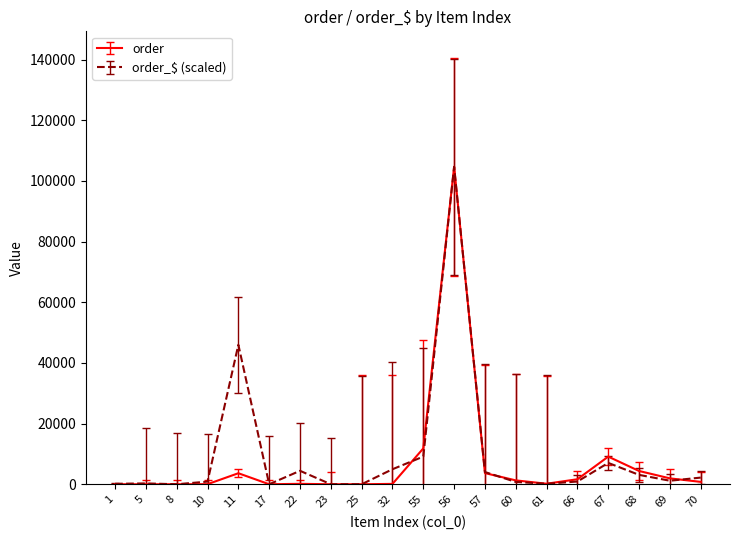

Is the value of order at 56 greater than the value of order_$ (scaled) at 66?

Yes